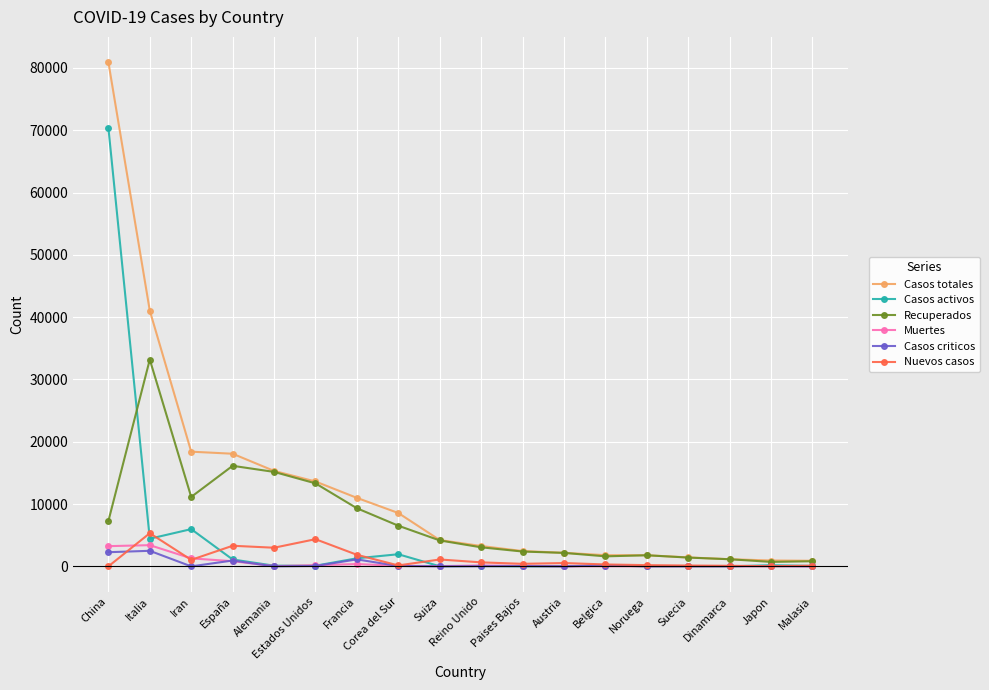

What is the average value of the Casos activos series?

4775